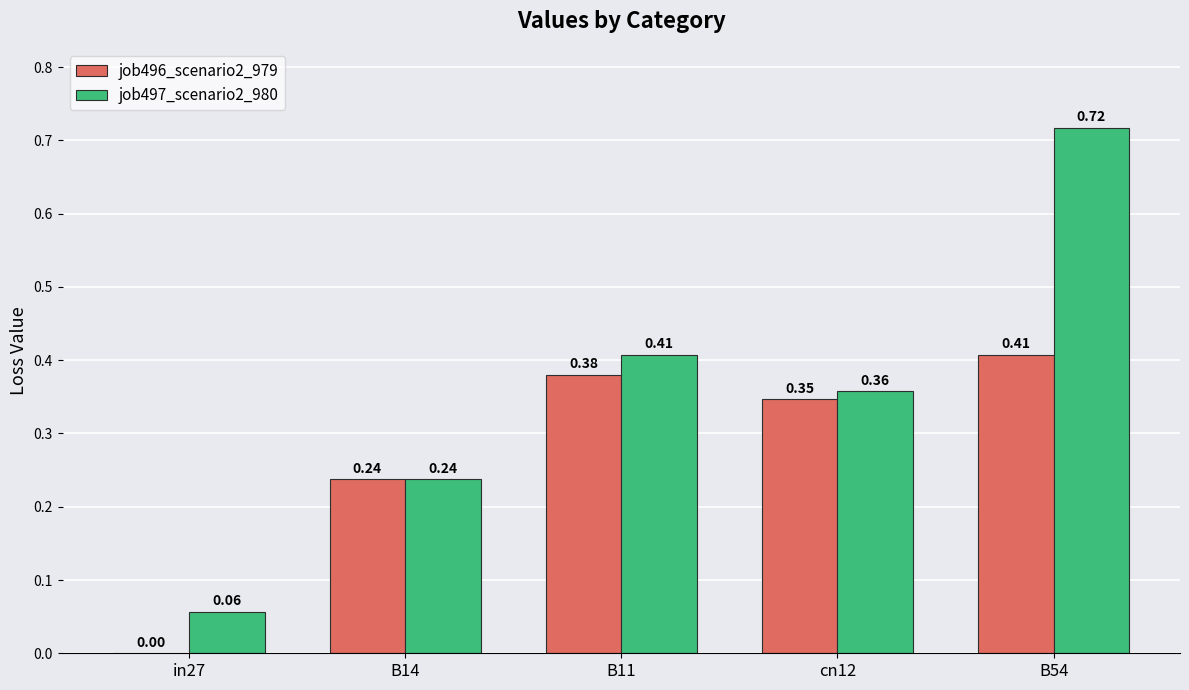

What is the sum of all job497_scenario2_980 values?

1.8